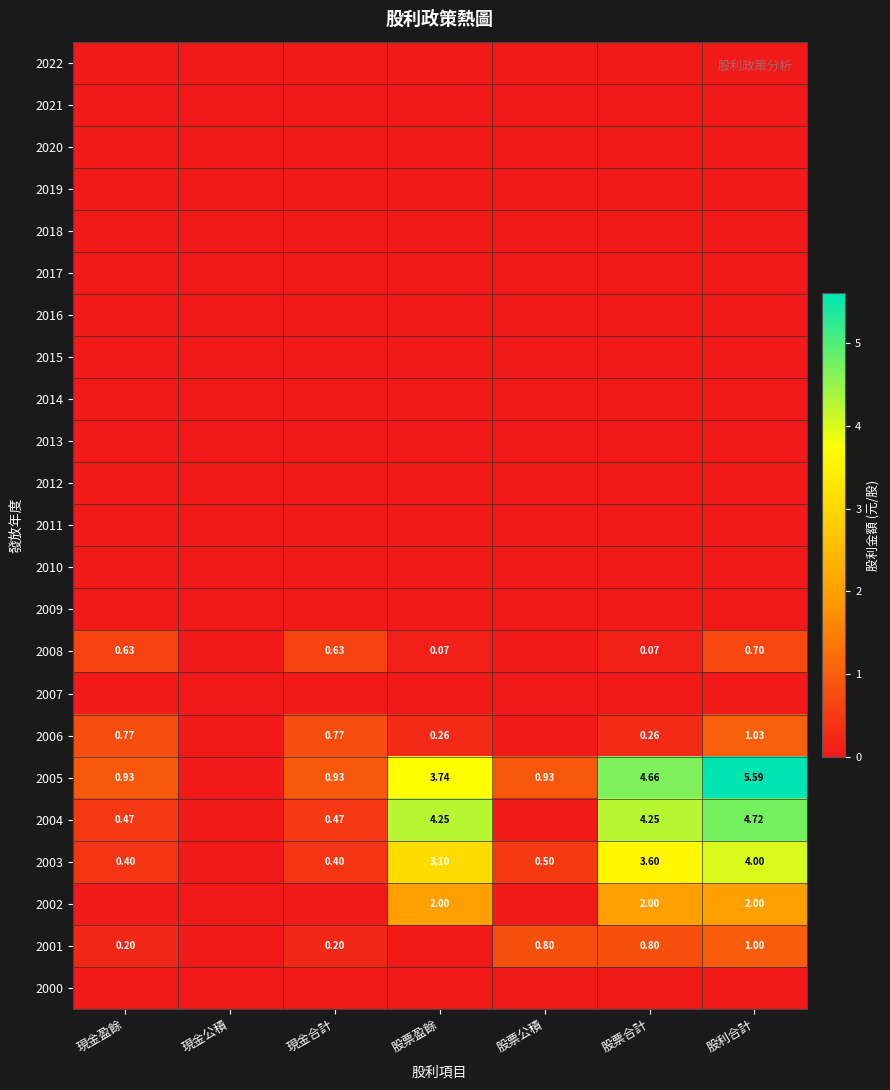

At which label is 2001 closest to 0?

現金公積